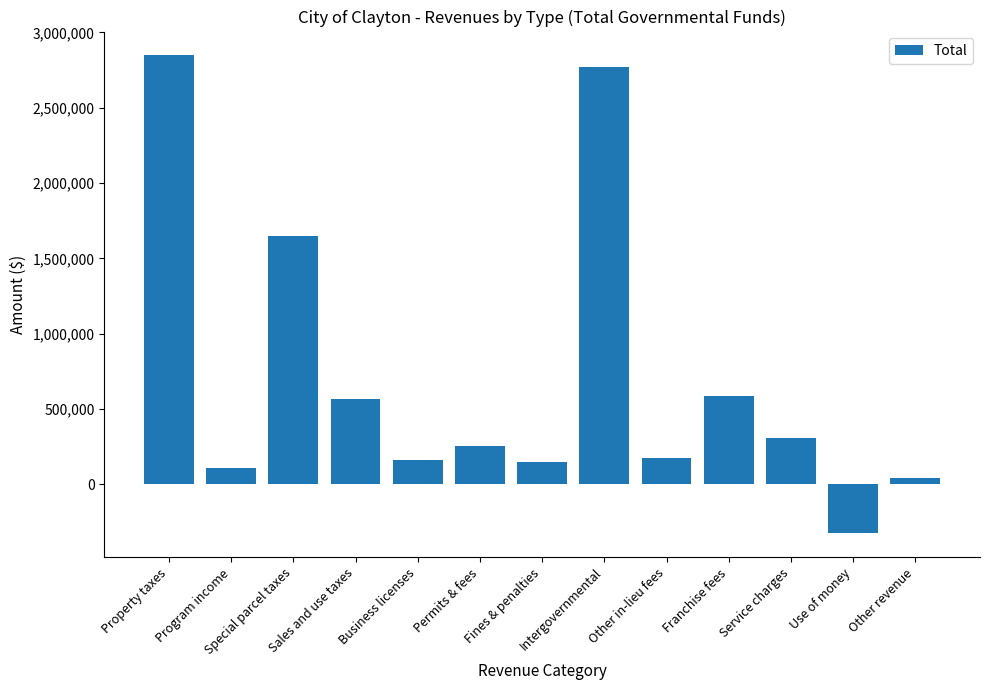

What is the smallest value displayed?

-324916